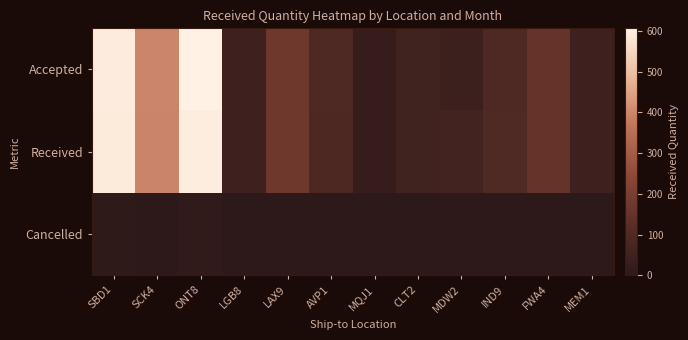

Reading right to left, list all the values displayed in this chart.

row_0: MEM1=48	FWA4=150	IND9=90	MDW2=42	CLT2=54	MQJ1=24	AVP1=90	LAX9=174	LGB8=48	ONT8=606	SCK4=396	SBD1=594
row_1: MEM1=48	FWA4=150	IND9=93	MDW2=59	CLT2=54	MQJ1=24	AVP1=89	LAX9=174	LGB8=48	ONT8=596	SCK4=394	SBD1=588
row_2: MEM1=0	FWA4=0	IND9=0	MDW2=0	CLT2=0	MQJ1=0	AVP1=2	LAX9=0	LGB8=0	ONT8=10	SCK4=2	SBD1=6